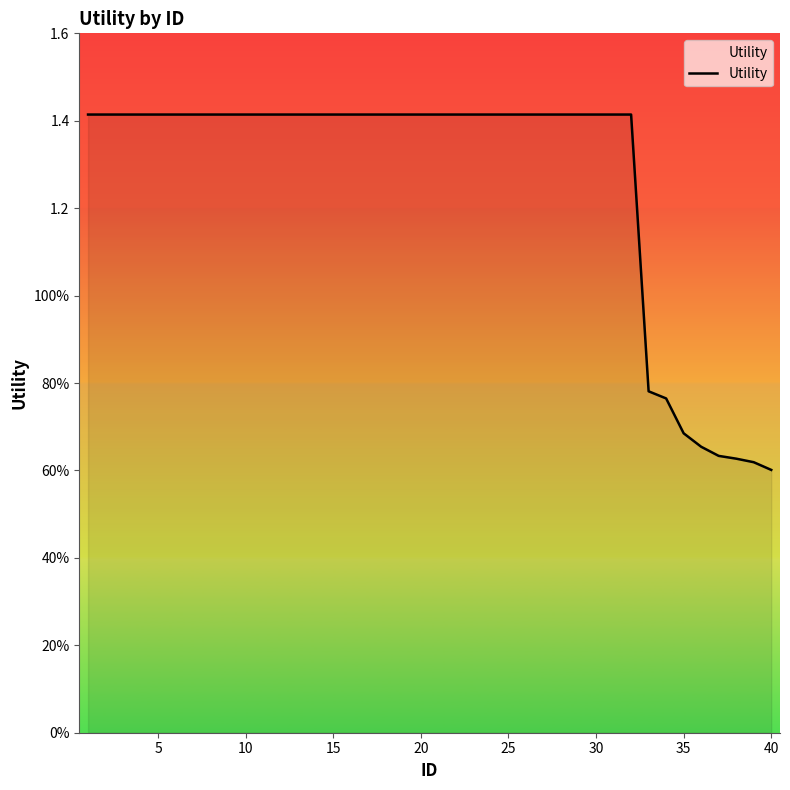

Is this an area chart (filled region under the line)?

Yes